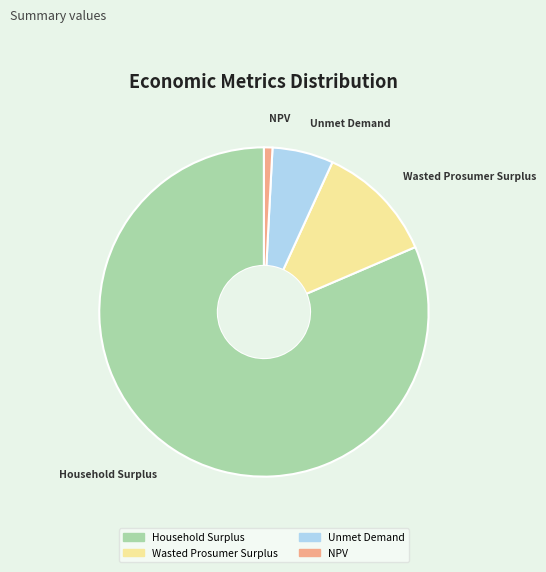

Approximately how many times larger is the value at Household Surplus compared to NPV?

98.0